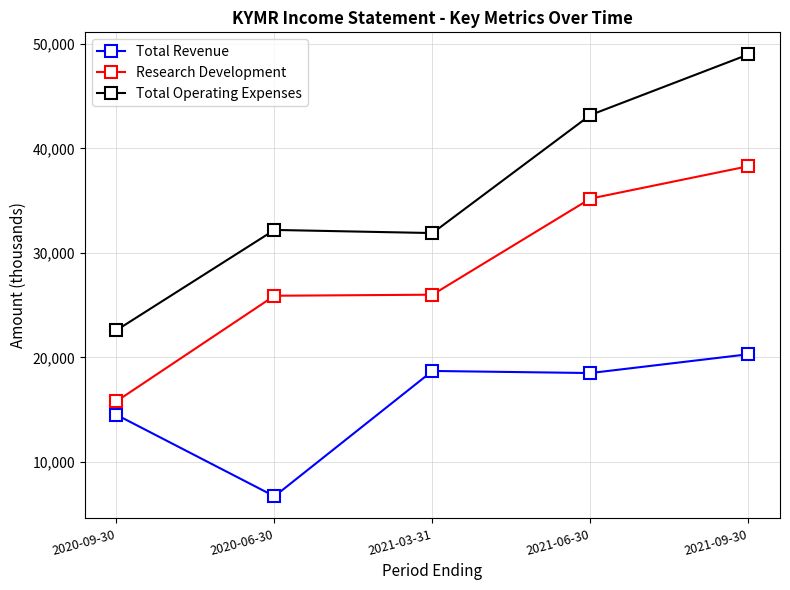

At how many categories does at least one series exceed 10662?

5